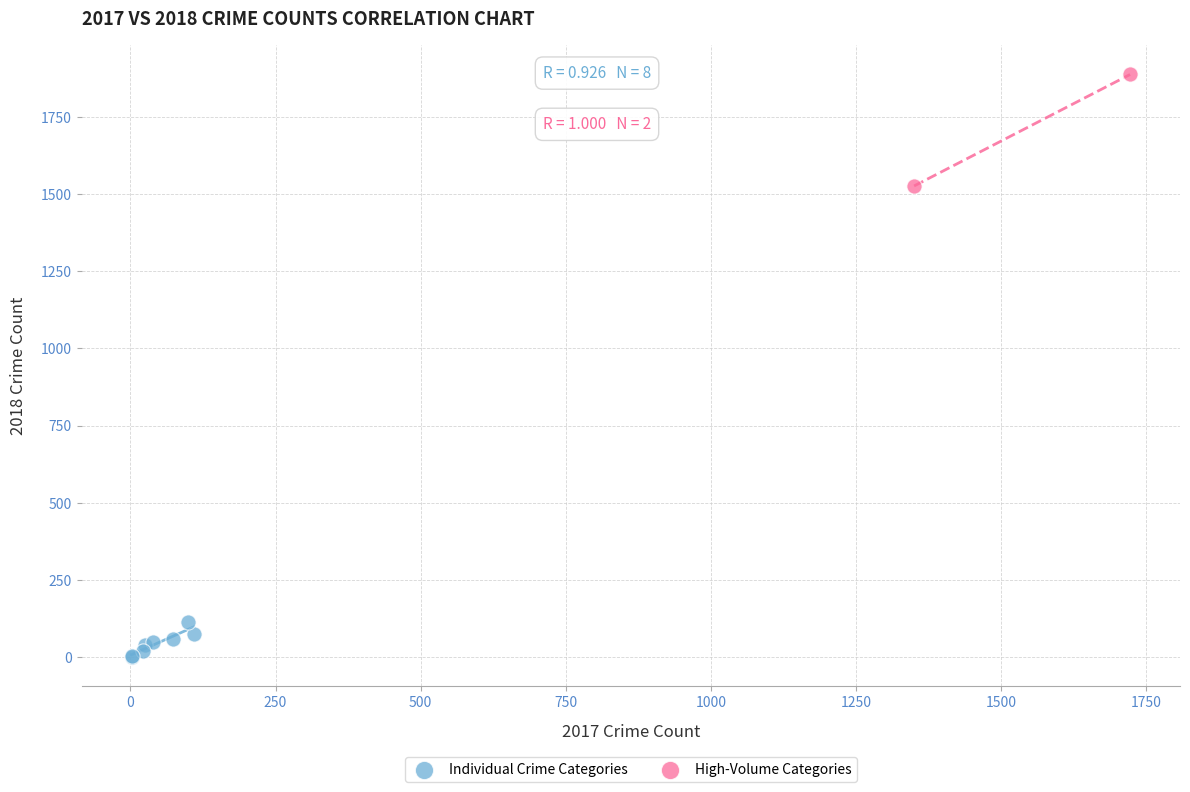

What are all the series names shown in the legend?

Individual Crime Categories, High-Volume Categories